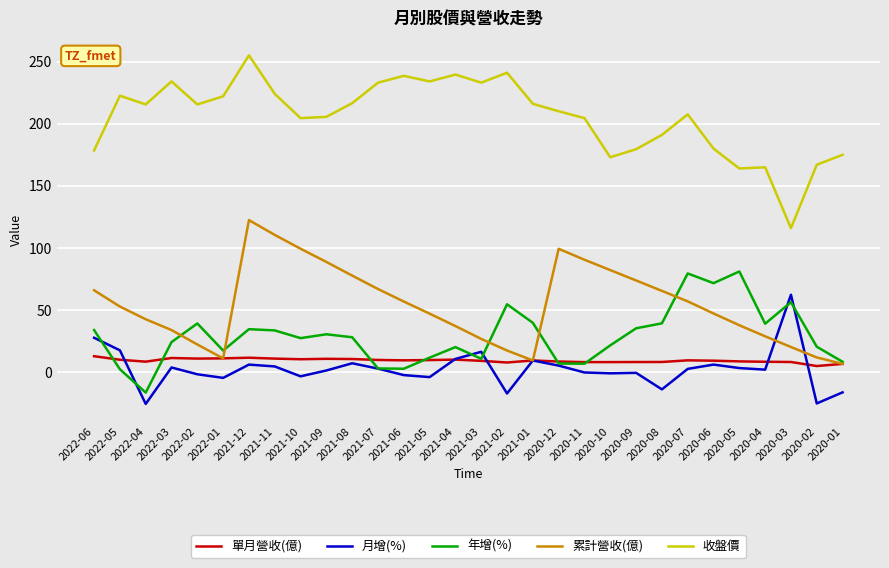

What are all the series names shown in the legend?

單月營收(億), 月增(%), 年增(%), 累計營收(億), 收盤價